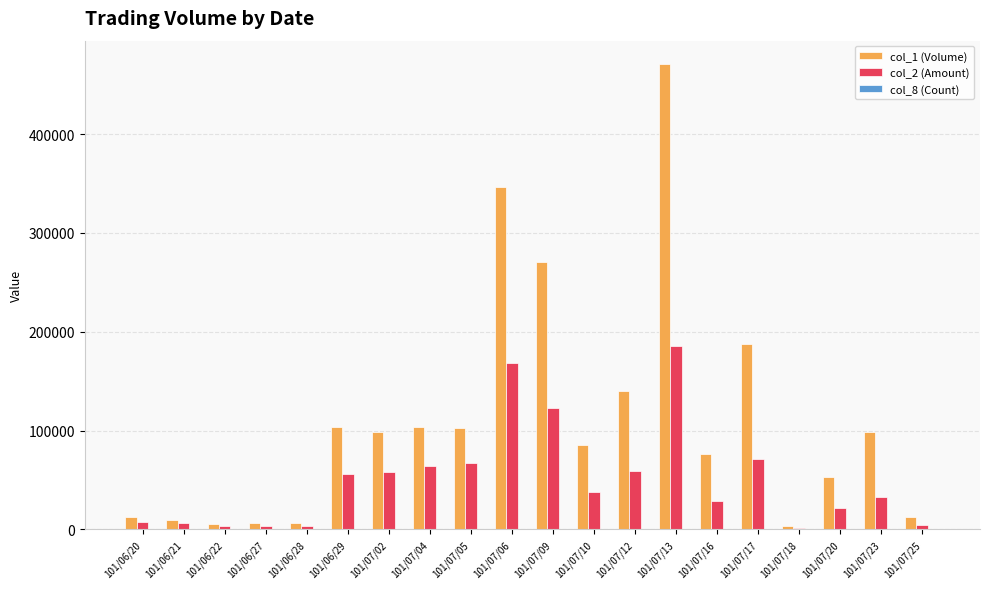

Which series has the largest range (max minus min)?

col_1 (Volume)